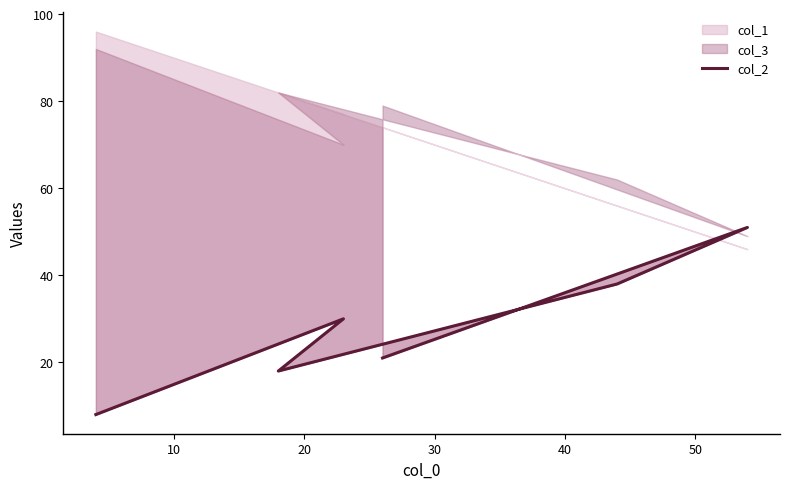

True or false: there are more than 0 points higher than both neighbors.

True